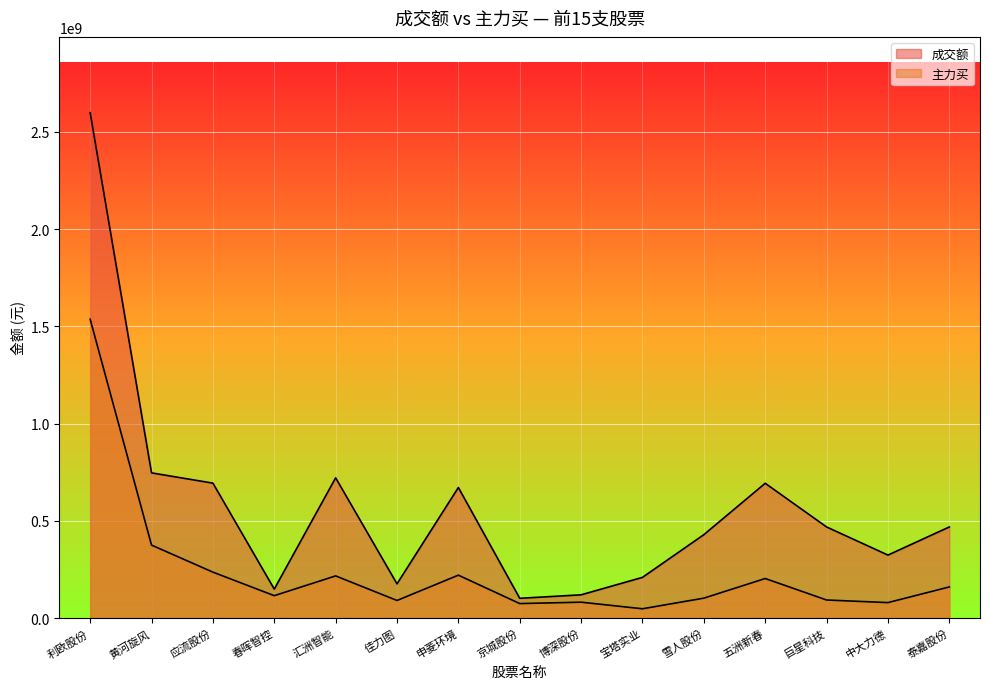

True or false: 主力买 and 成交额 cross at least once.

False